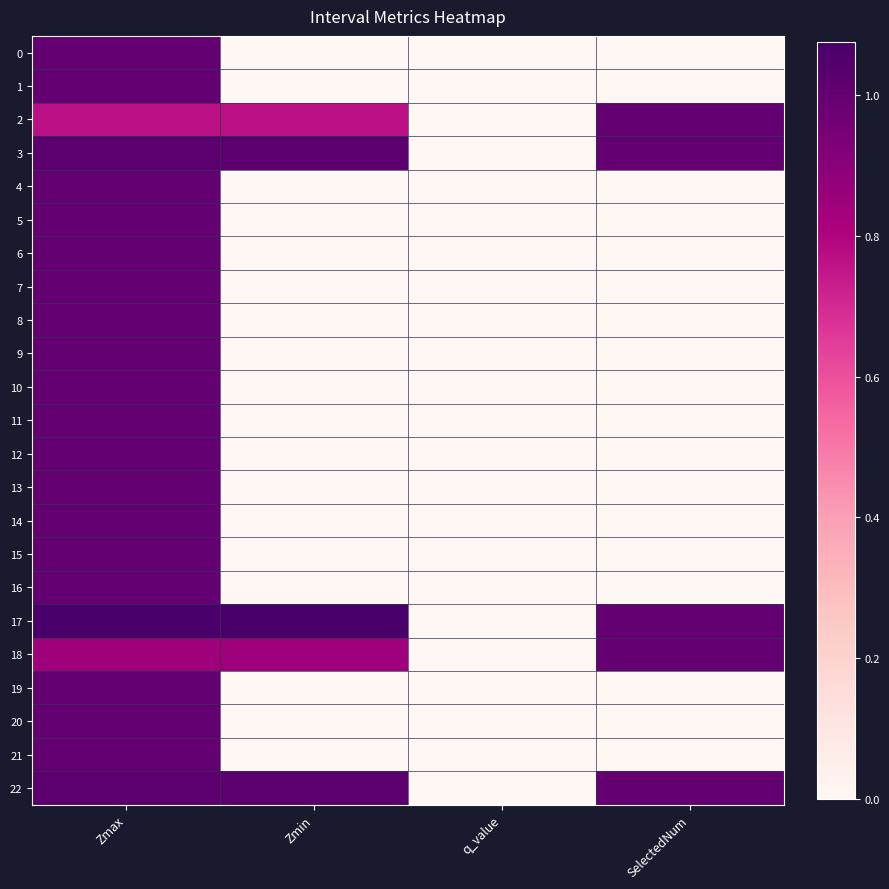

Which label corresponds to the smallest value in the chart?

Zmin